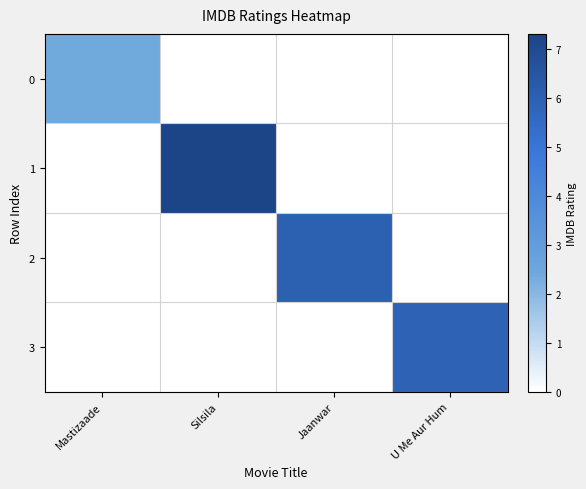

List the series in order of their peak value, highest first.

1, 2, 3, 0